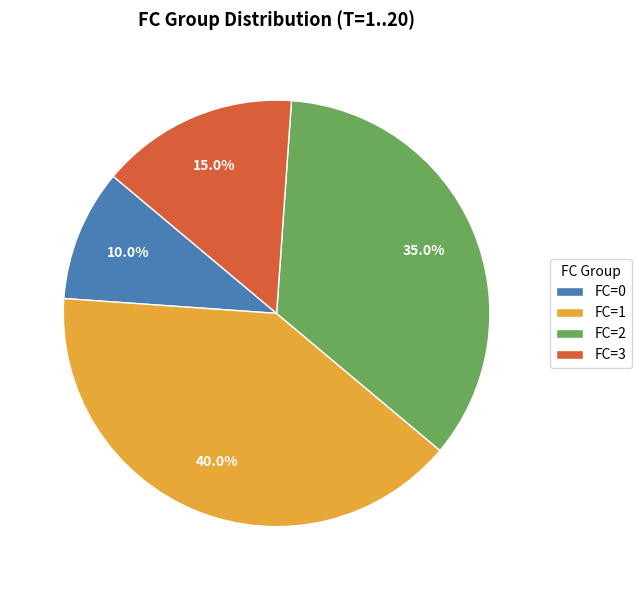

What percentage is NOT represented by FC=0?

90.0%